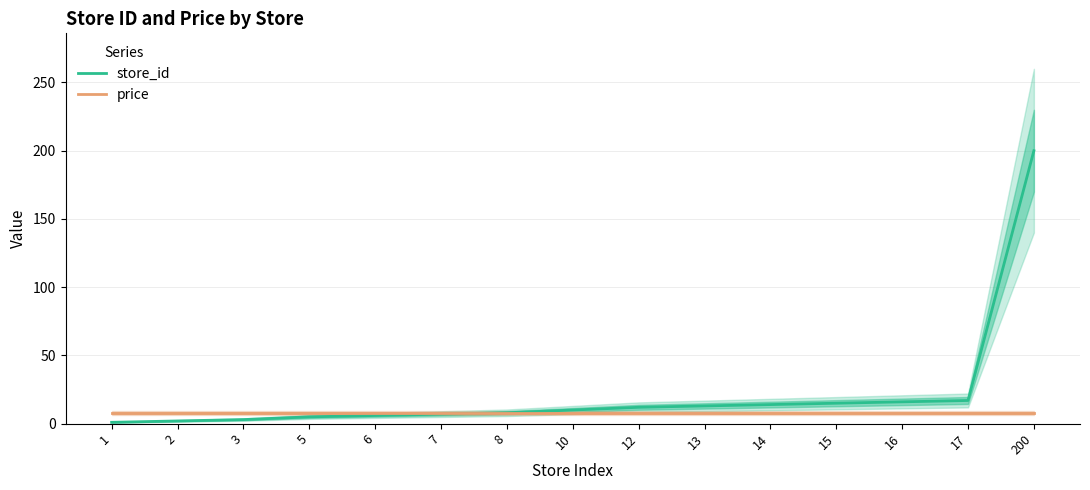

Rank the series by their average value, from lowest to highest.

price, store_id